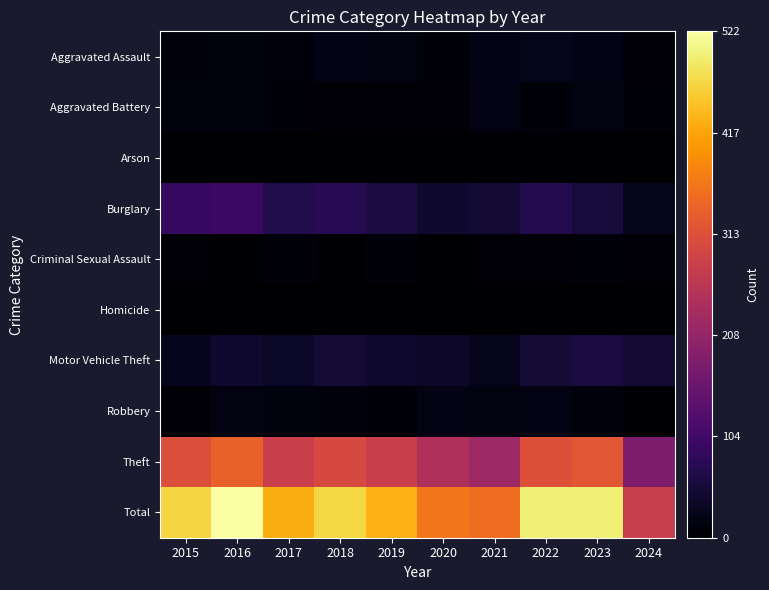

How many distinct data groups are displayed?

10